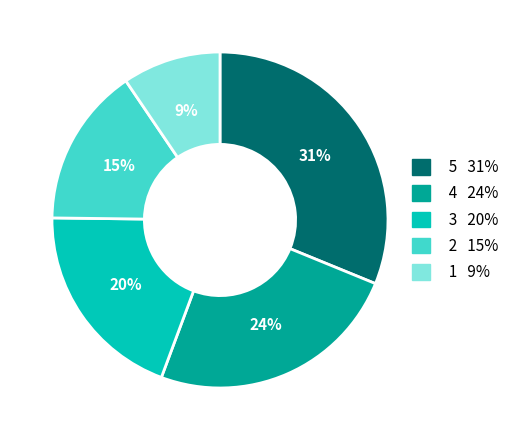

To the nearest percent, what is the average slice percentage?

20%